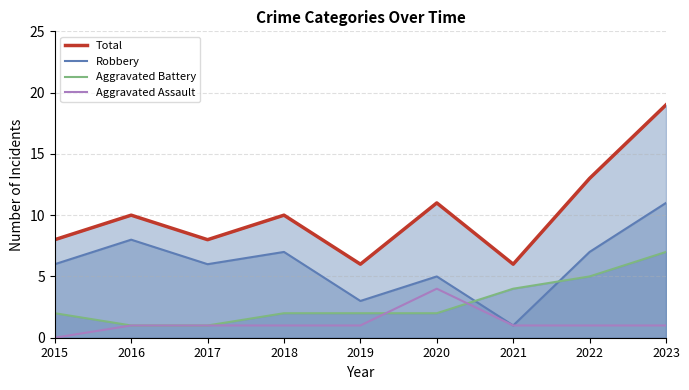

The Aggravated Assault series shows 0 at 2021. True or false?

False